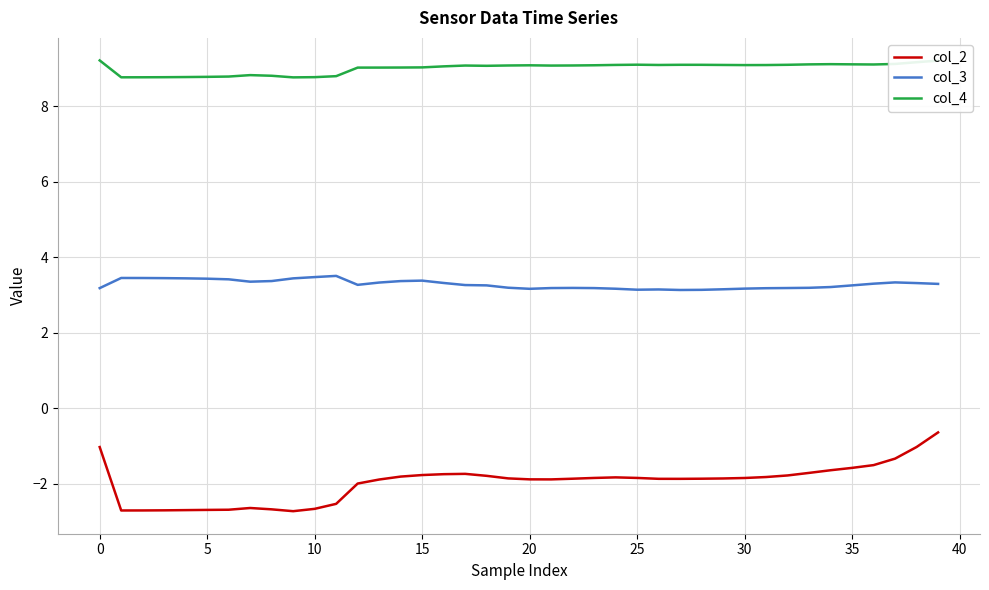

What is the minimum value shown in the chart?

-2.7